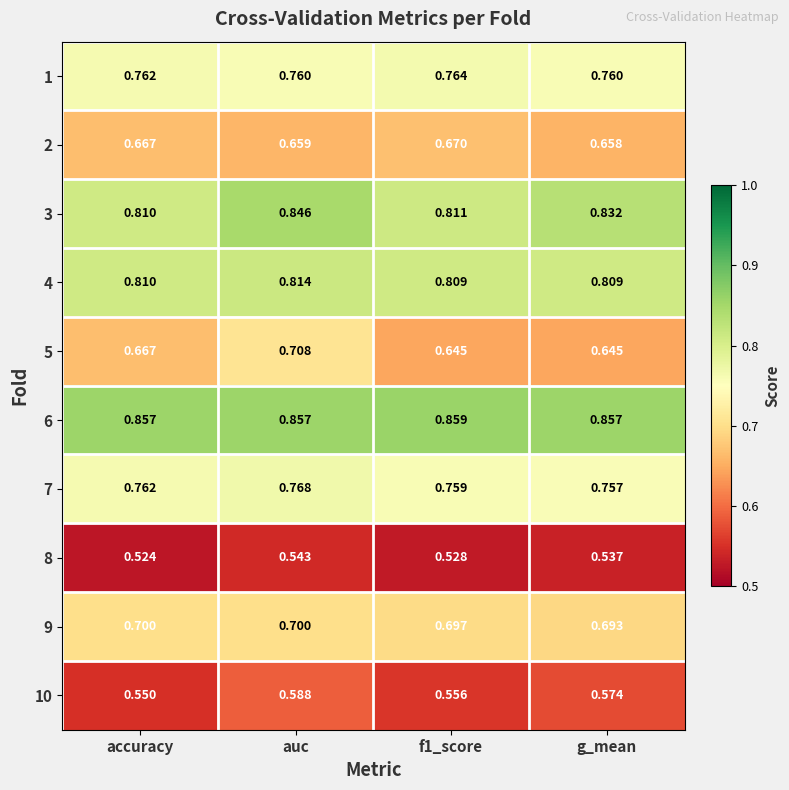

Which series has the largest total across all categories?

6